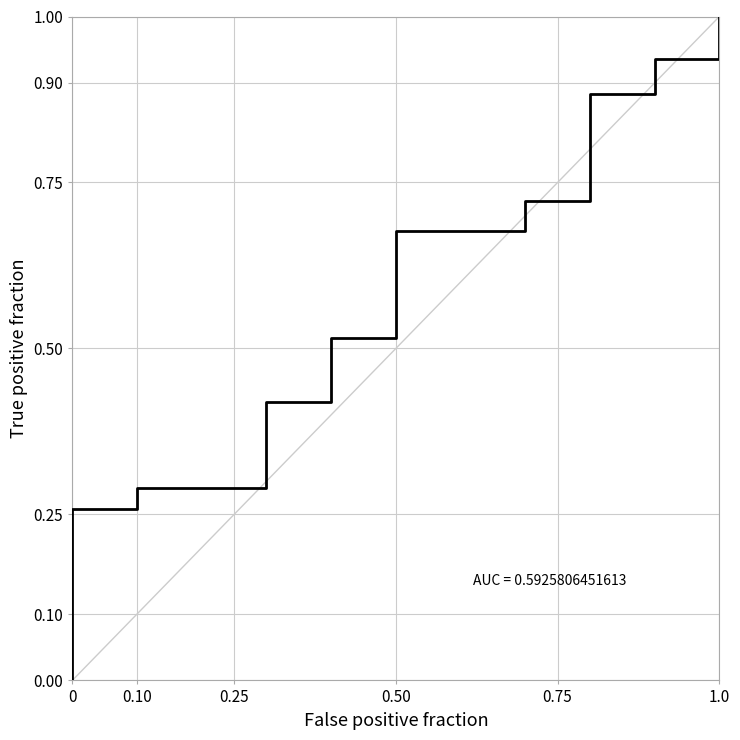

Is it true that the value at 1.0 is 1.0?

True